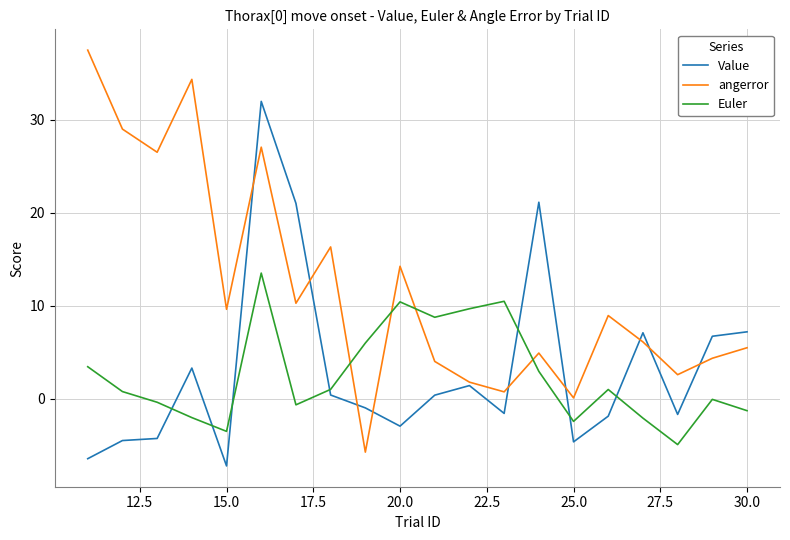

True or false: Euler and angerror intersect in this chart.

True